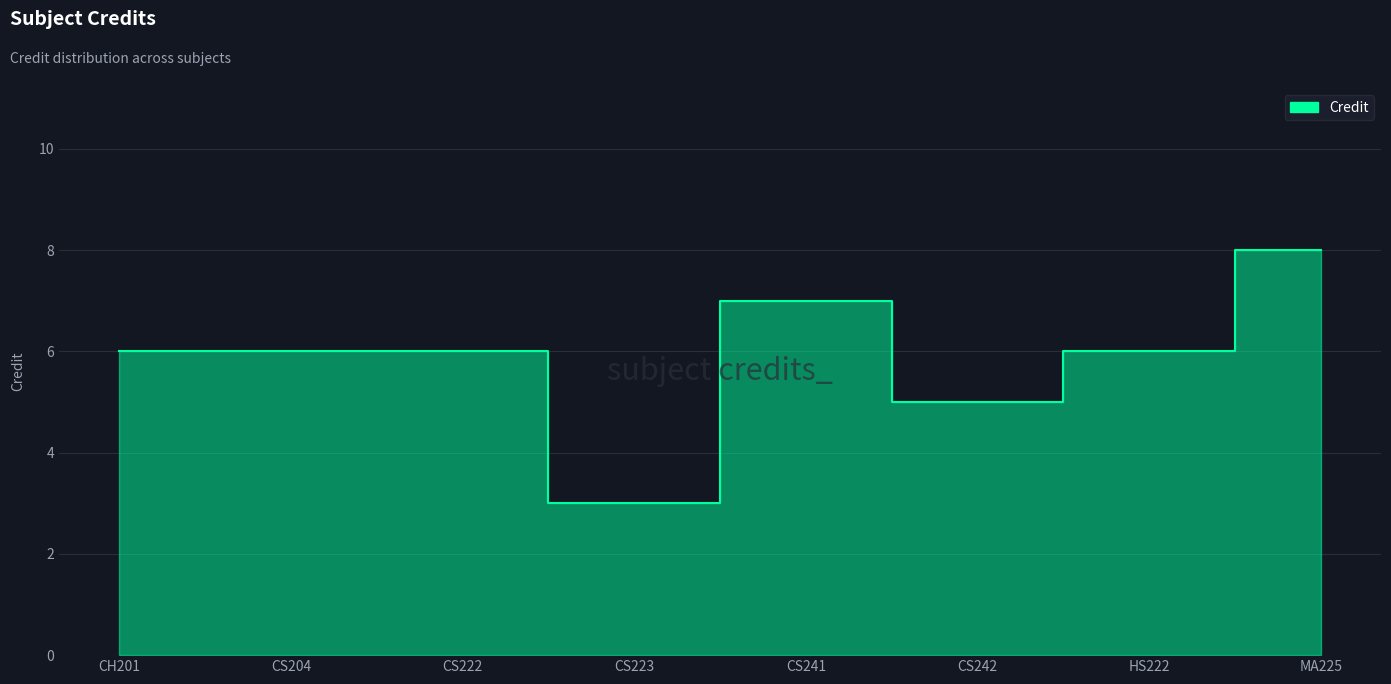

How many values are between 6 and 7?

5